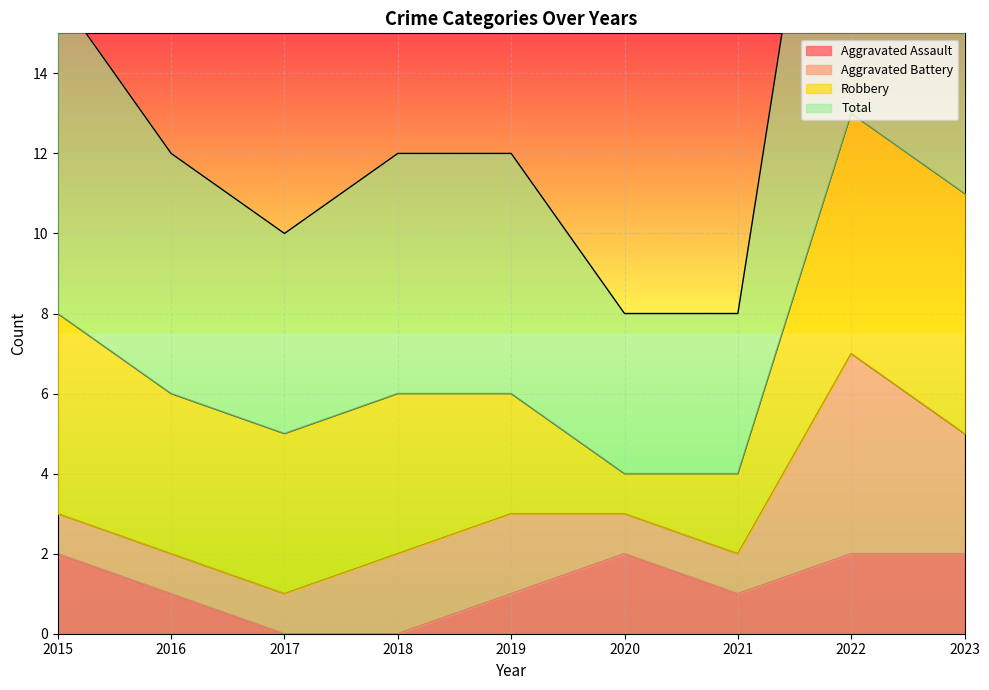

The Aggravated Assault series shows -1 at 2017. True or false?

False